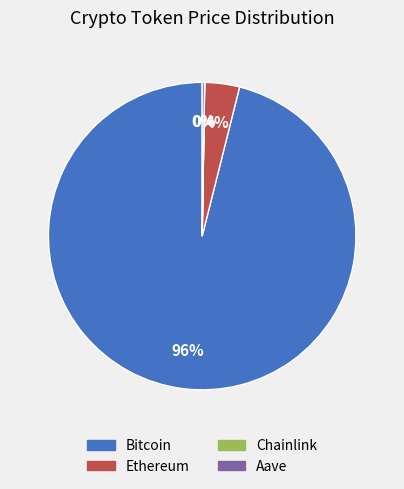

The Bitcoin slice represents 96% of the pie. True or false?

True